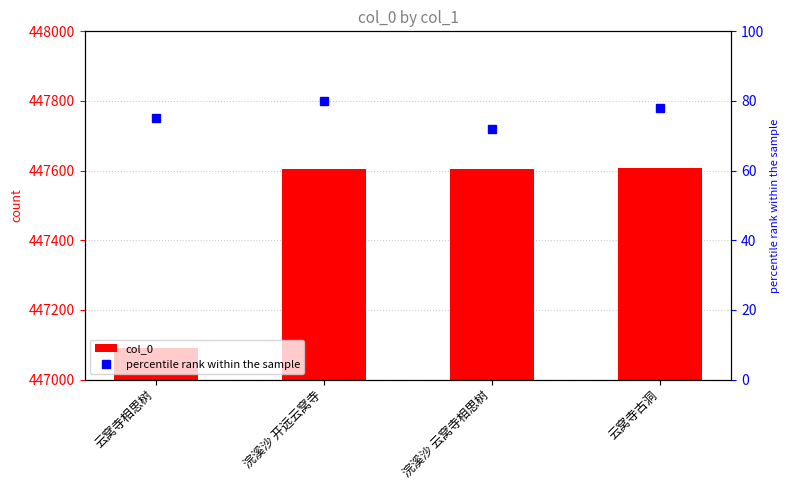

What are all the series names shown in the legend?

col_0, percentile rank within the sample